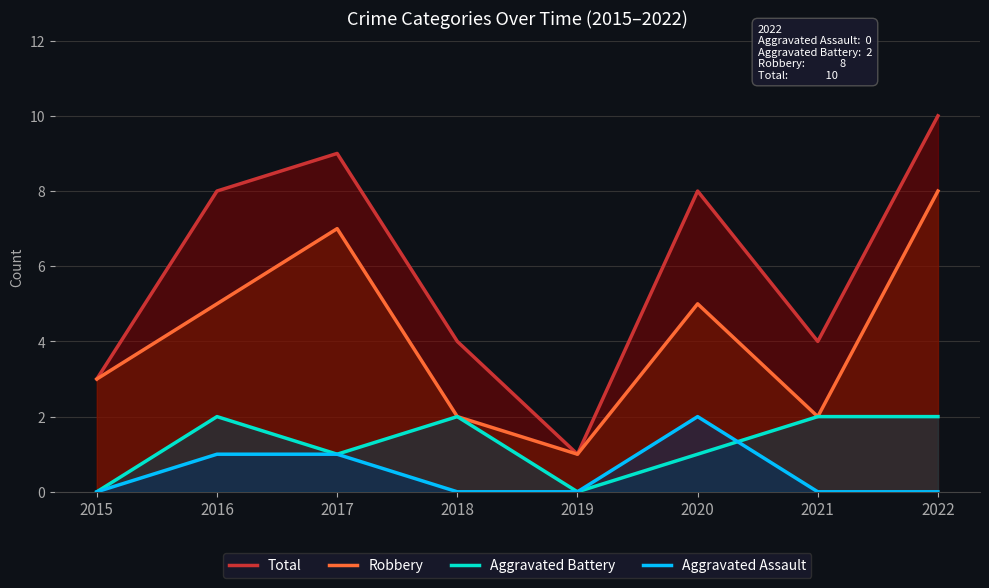

Is it true that Total equals 5 at 2015?

False